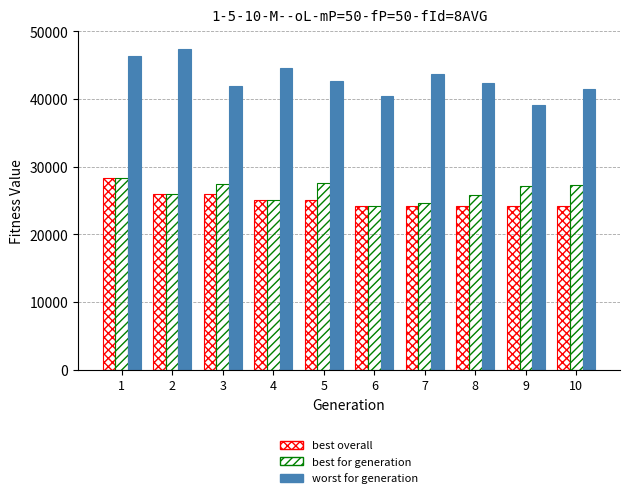

Is it true that worst for generation equals 44637 at 4?

True